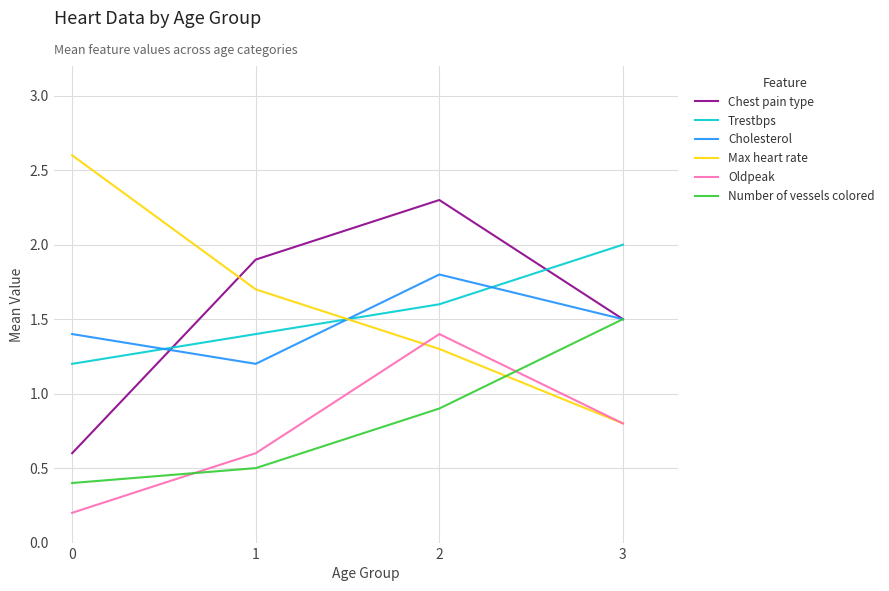

At which label is Max heart rate closest to 1?

3